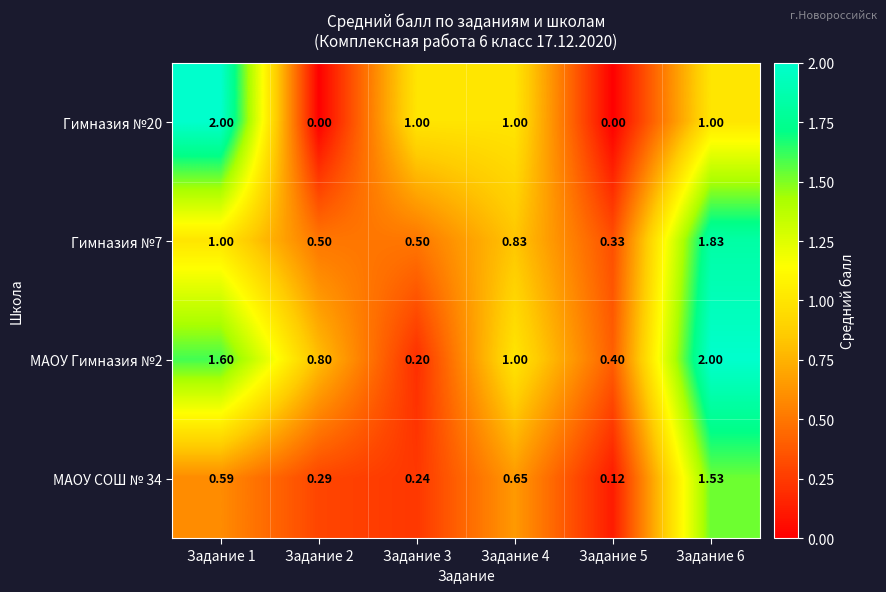

How many values in the МАОУ Гимназия №2 series are below 1?

3